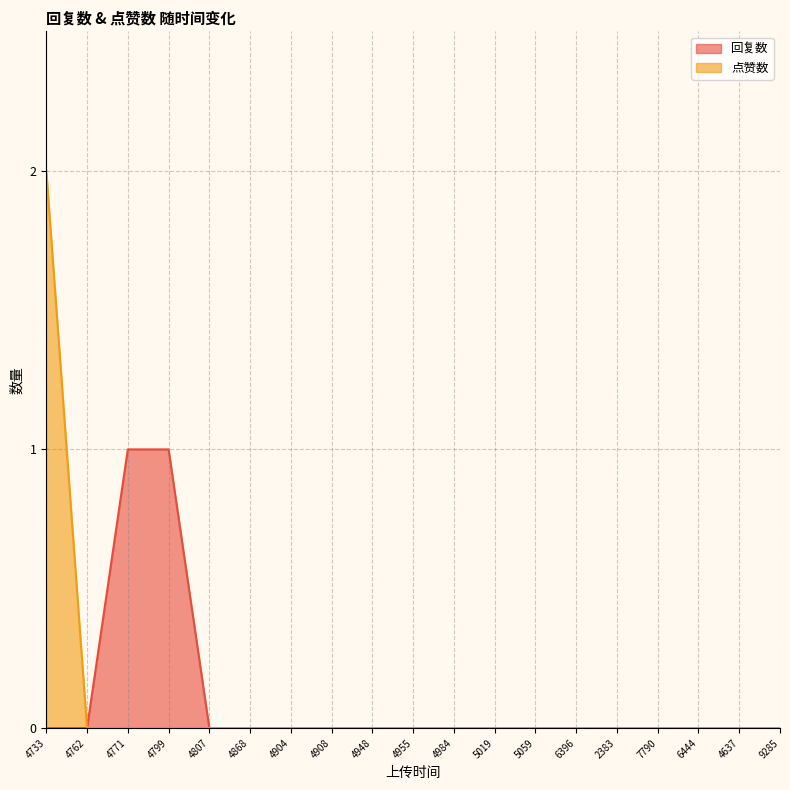

The 回复数 series shows 0 at 4955. True or false?

True